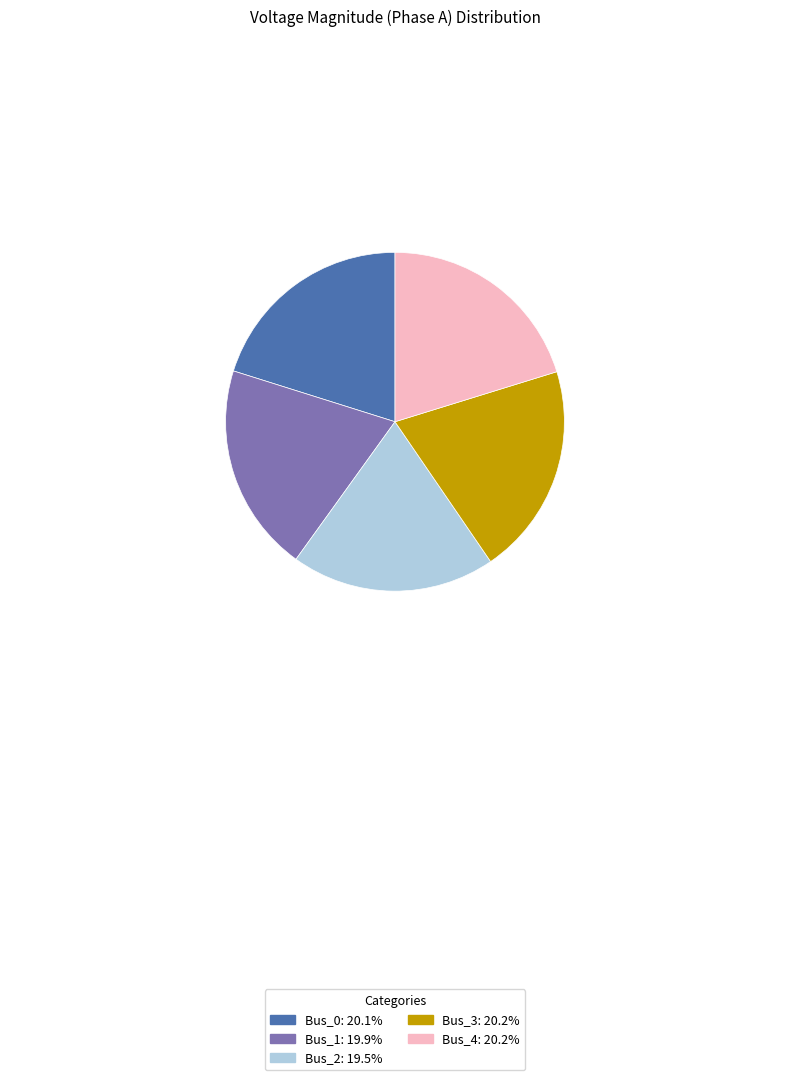

How many segments does this pie chart have?

5